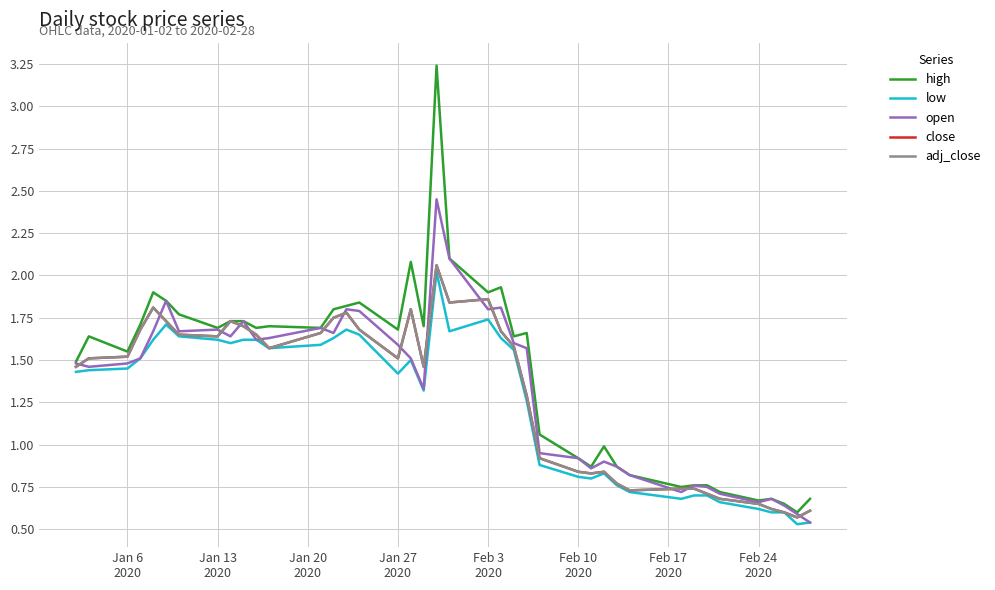

Does the chart have visible grid lines?

Yes